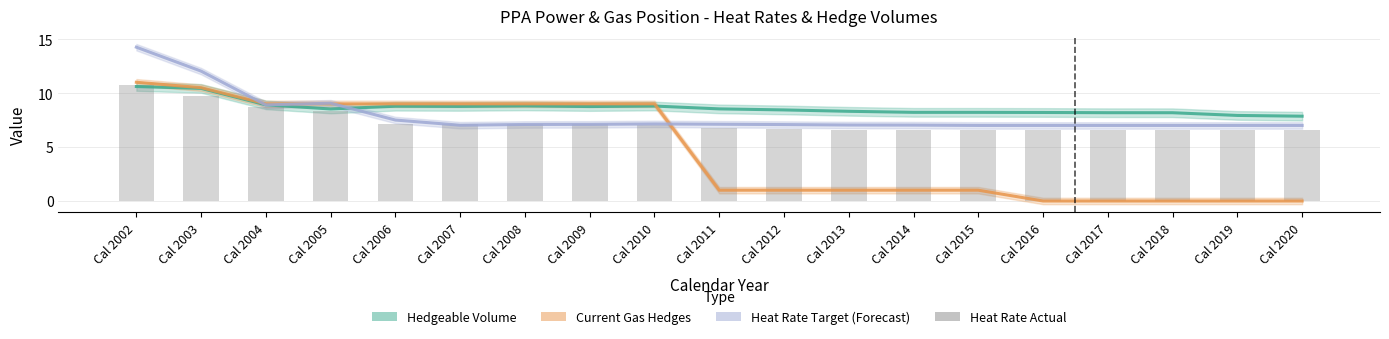

What is the sum of all Hedgeable Volume (contracts/day) values?

164.4